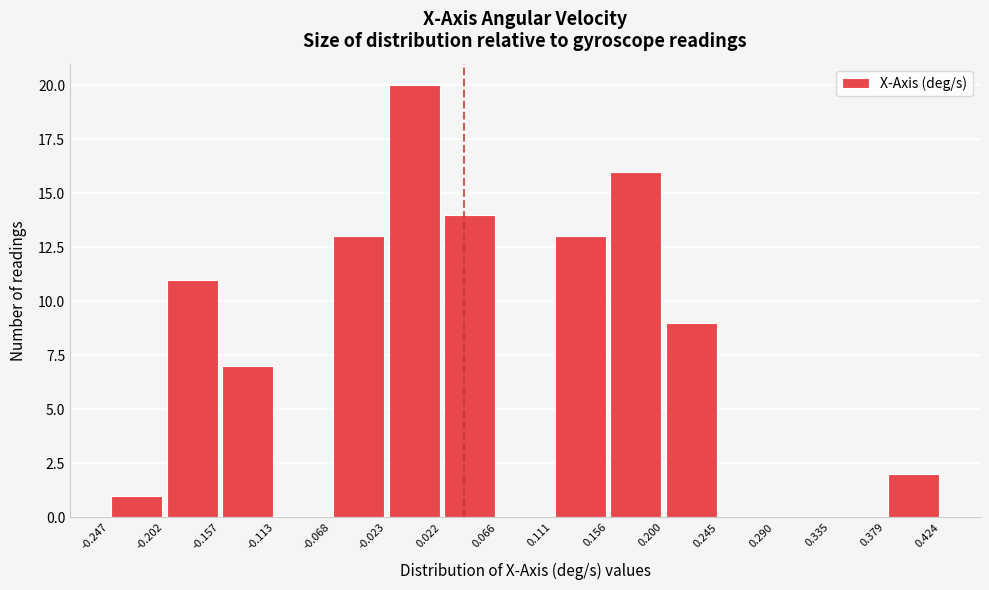

Which range on the x-axis has the tallest bar?

-0.023 to 0.022